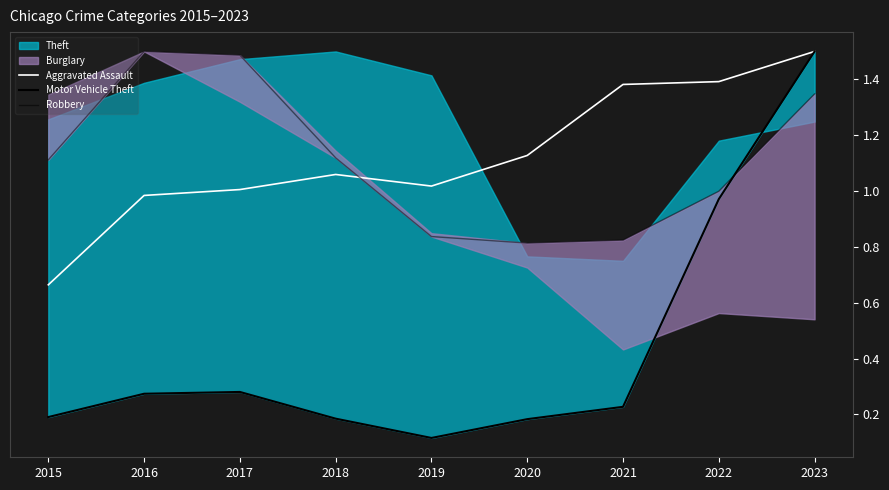

What is the highest value of the Aggravated Assault series?

1.5